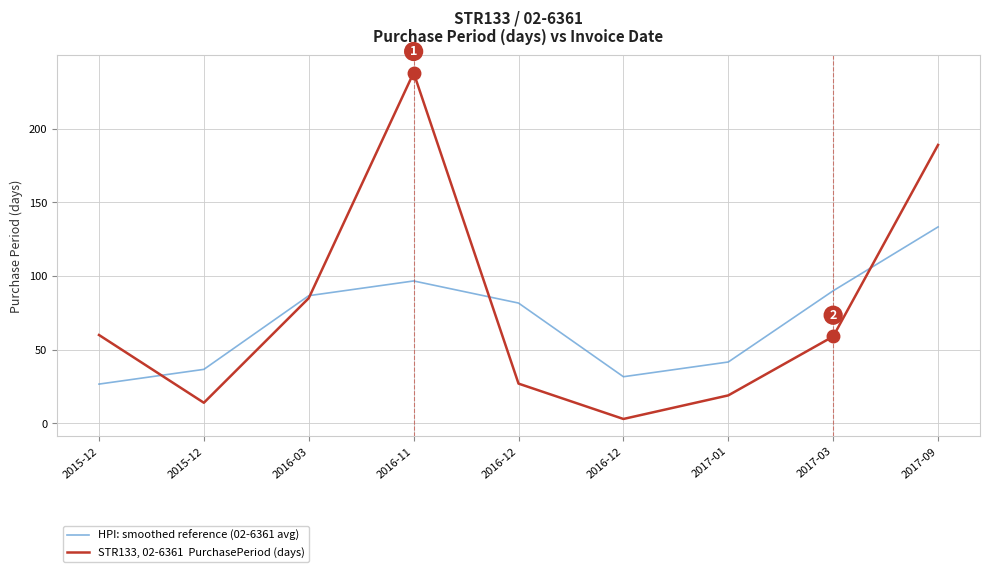

Which label corresponds to the smallest value in the chart?

2016-12